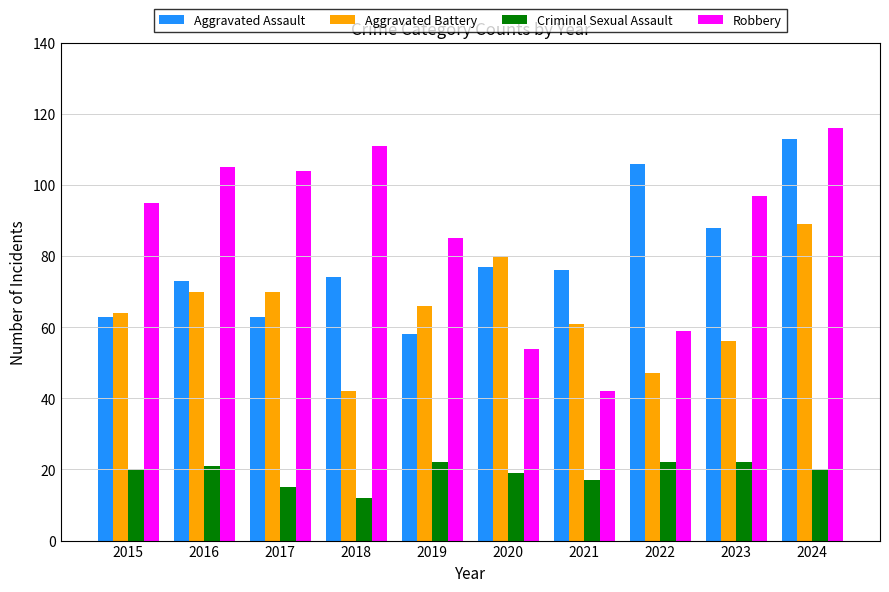

Which series has the largest total across all categories?

Robbery